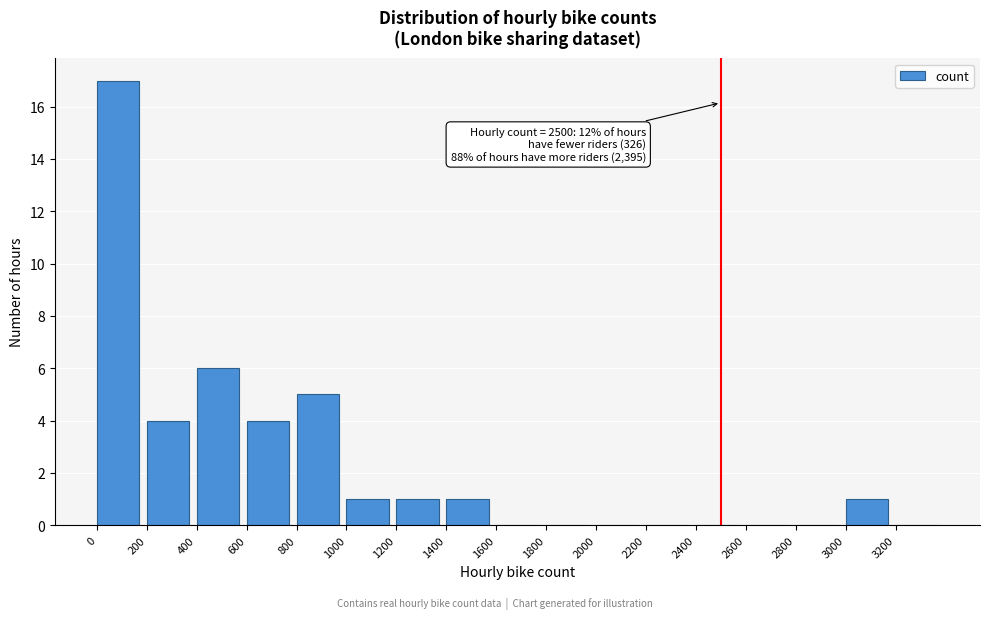

Over which range of the x-axis is the bar tallest?

0 to 200